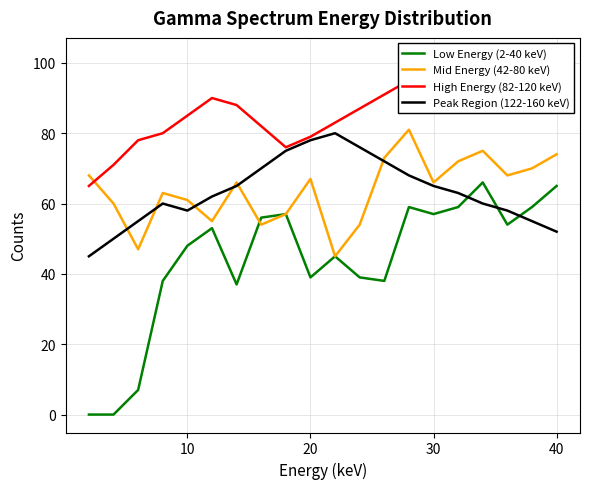

What is the average value of the High Energy (82-120 keV) series?

87